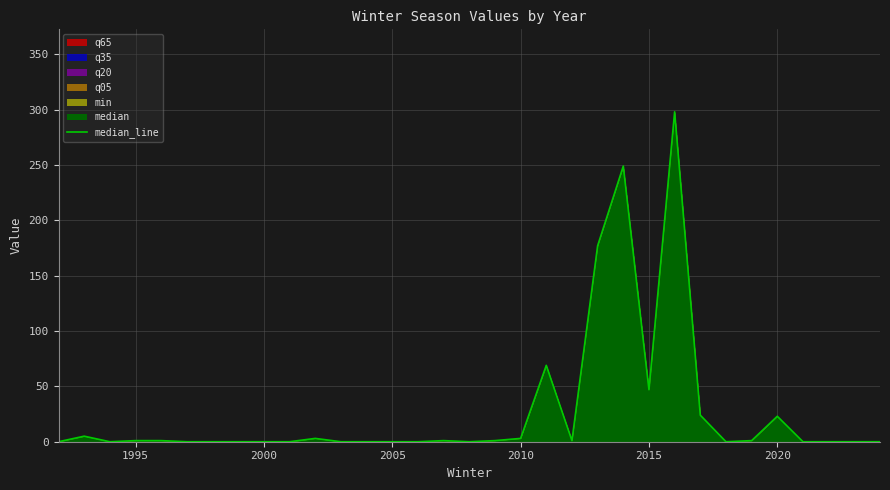

Is it true that the value at 2020 is 39?

False